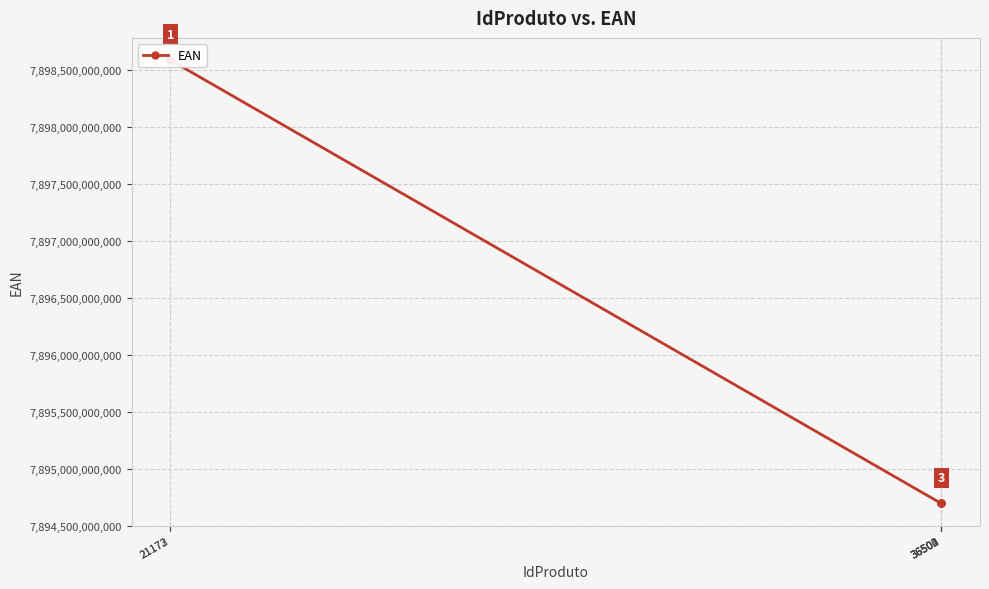

What value does the data have at 21173, to the nearest 10?

7898588861430